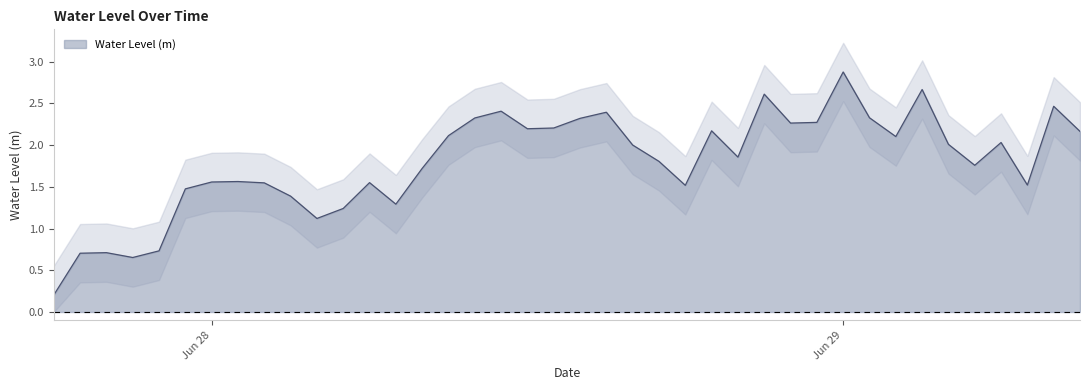

What is the sum of all values?

71.9